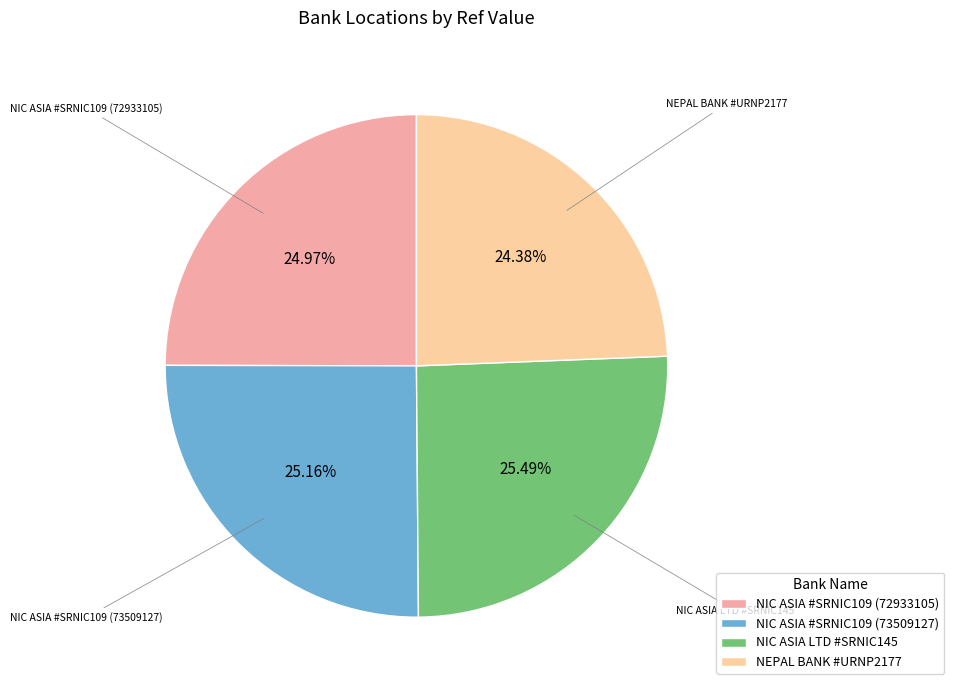

Approximately how many times larger is the value at NEPAL BANK #URNP2177 compared to NIC ASIA #SRNIC109 (72933105)?

1.0